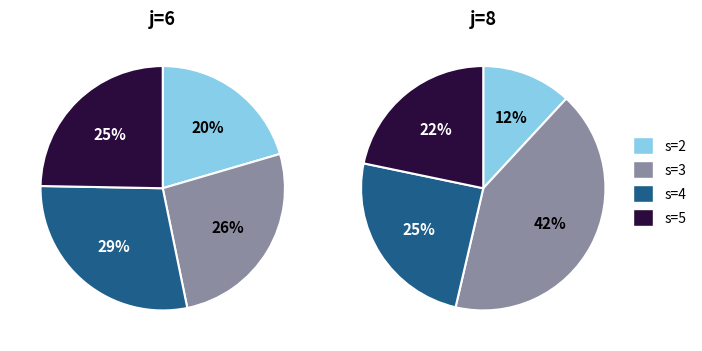

The s=4 slice represents 32% of the pie. True or false?

False